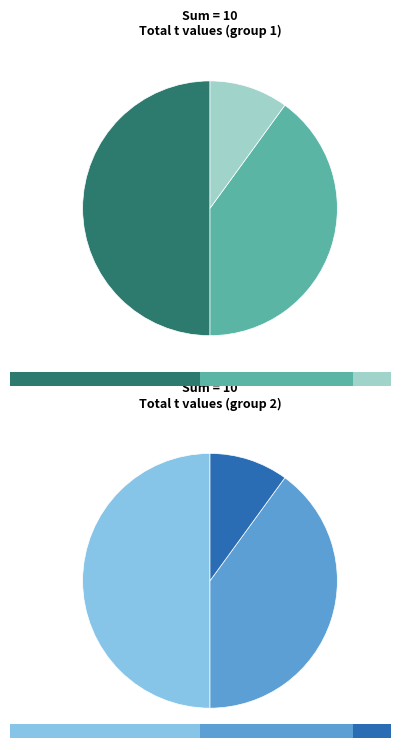

Is it true that 9 is 27% of the pie?

False